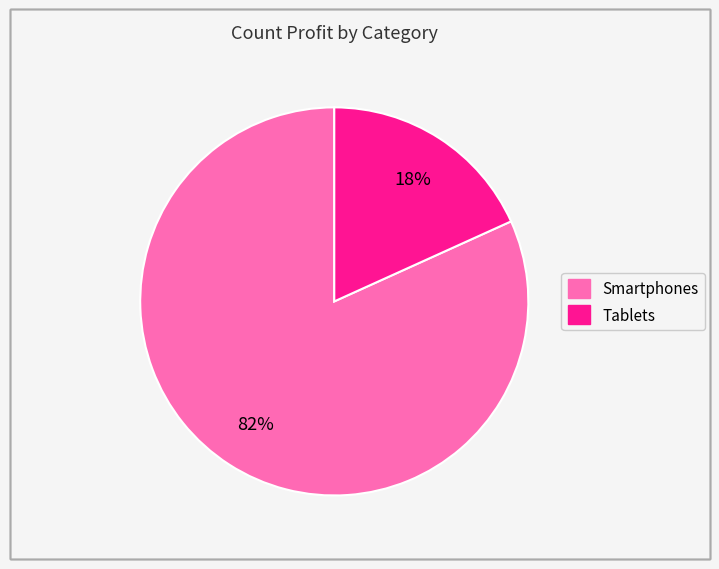

Which slice is the largest?

Smartphones